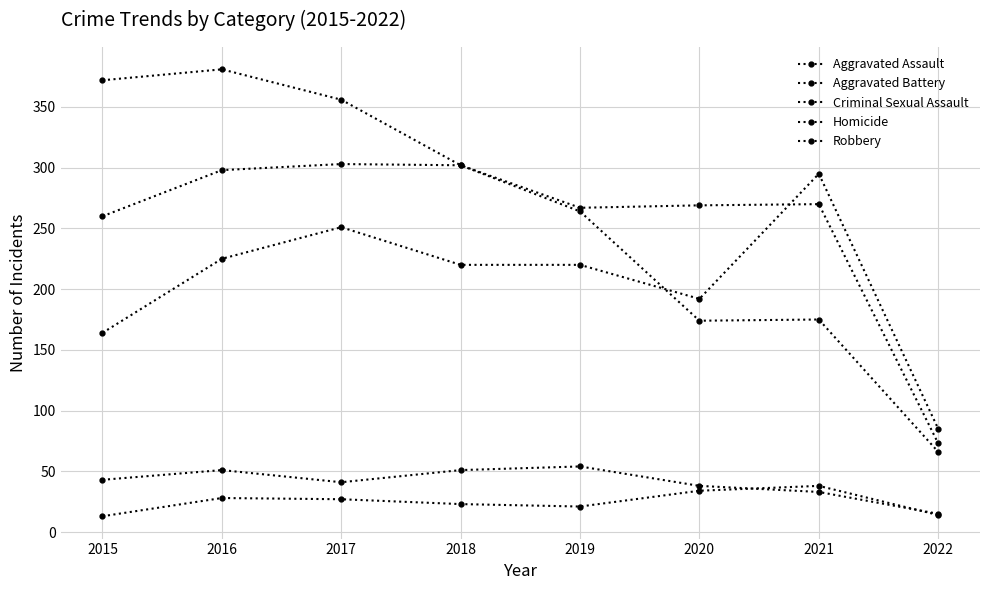

What is the smallest value displayed?

13